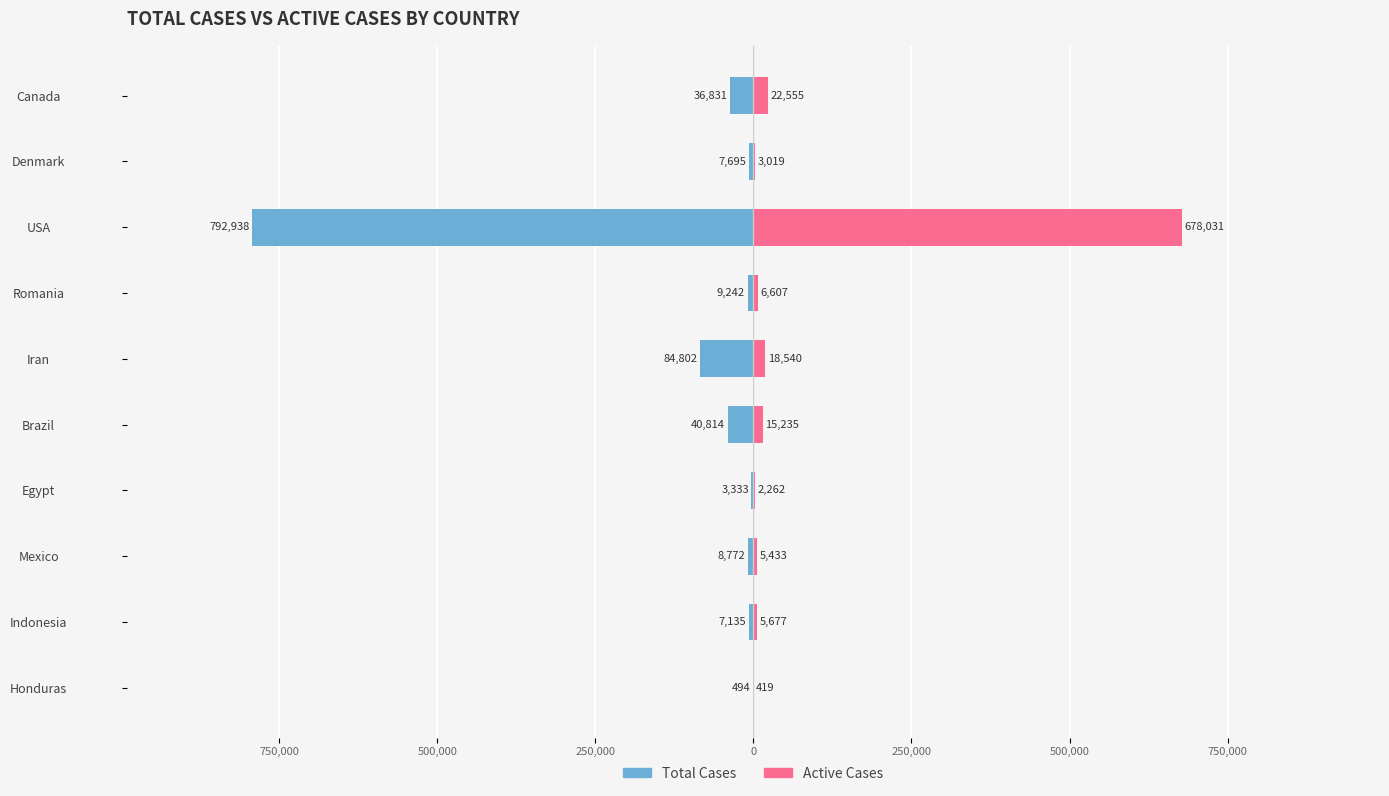

What is the minimum value shown in the chart?

-792938